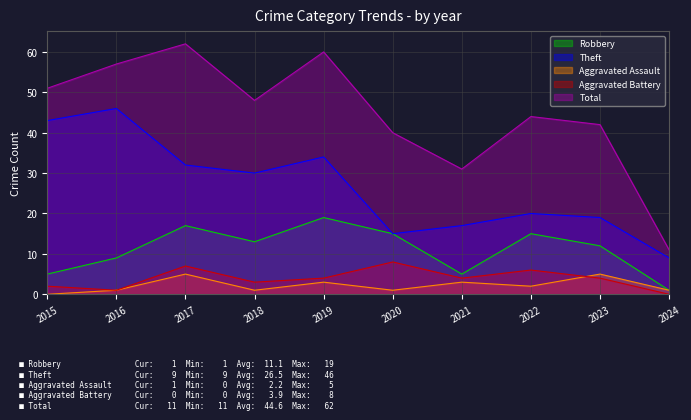

What is the difference between the Robbery values at 2016 and 2017?

8